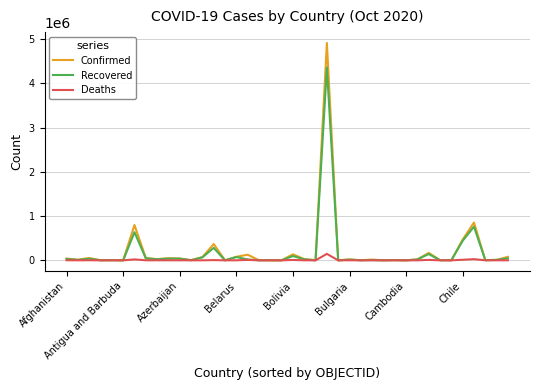

List the series in order of their peak value, highest first.

Confirmed, Recovered, Deaths